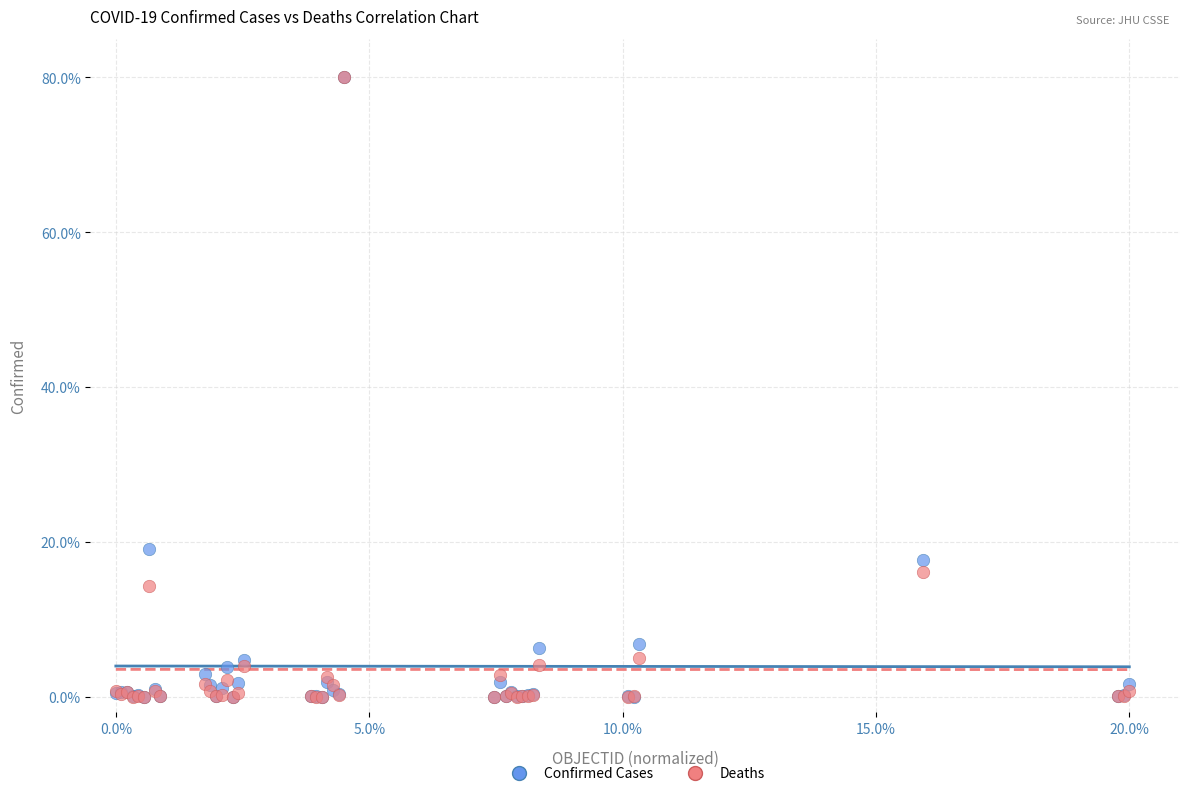

In the Confirmed Cases series, what Y value is closest to 40?

19.0